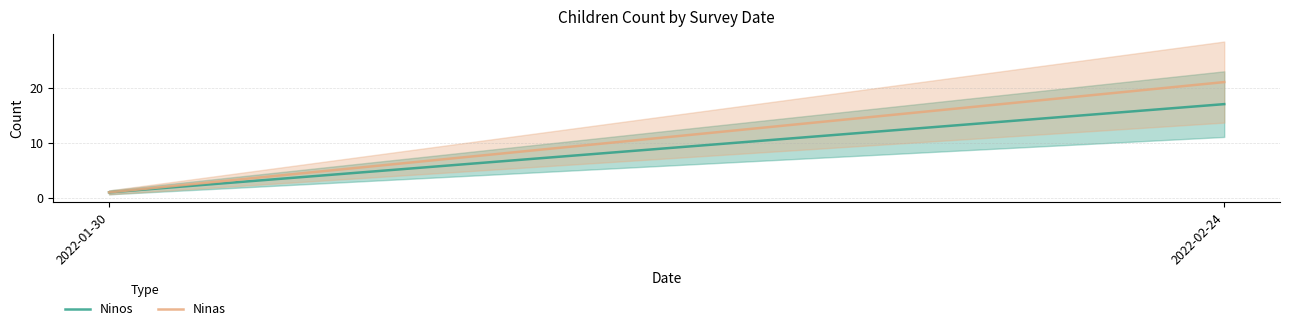

The value of Ninas at 2022-01-30 is 2. True or false?

False